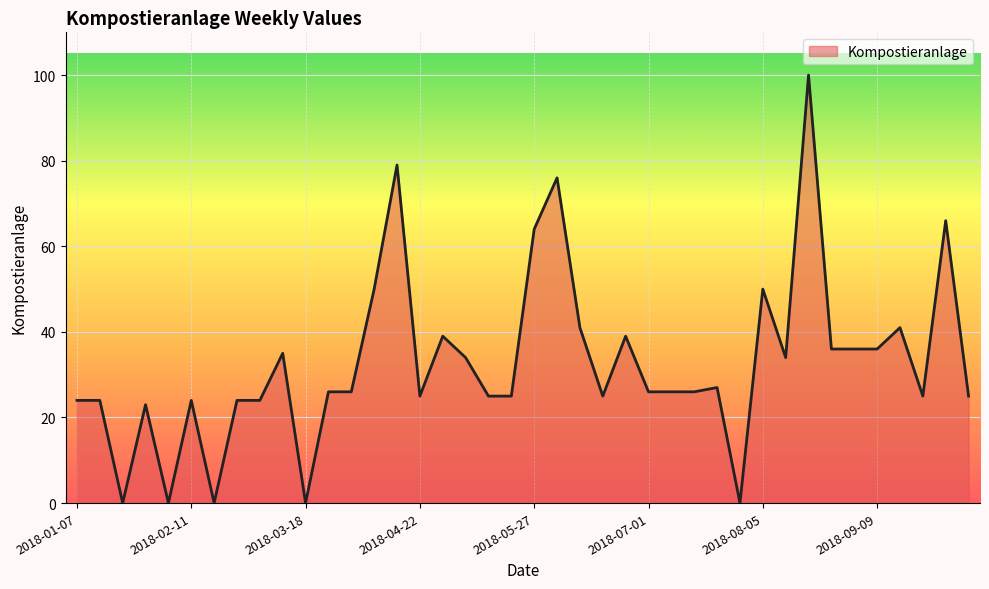

What is the difference between the maximum and minimum values?

100